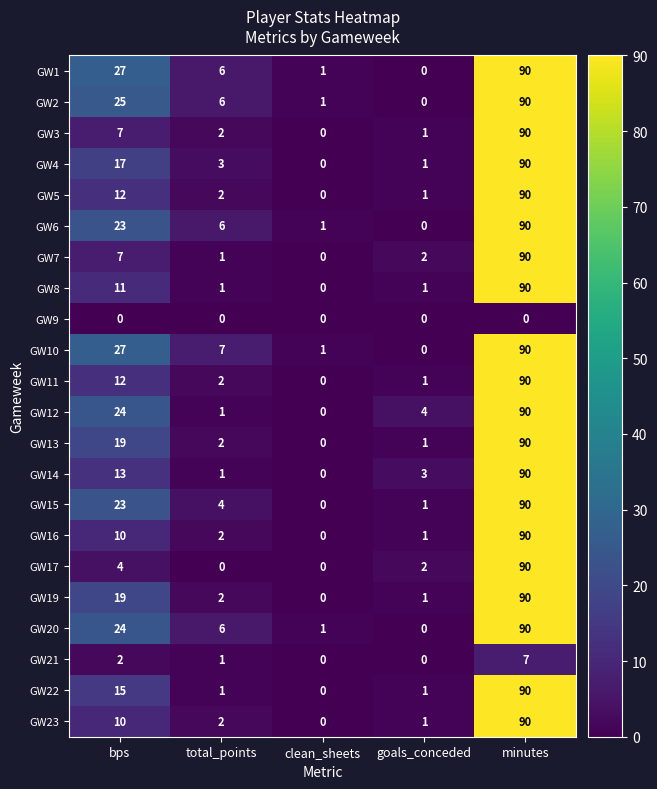

Between clean_sheets and goals_conceded, which series saw the biggest shift?

GW12